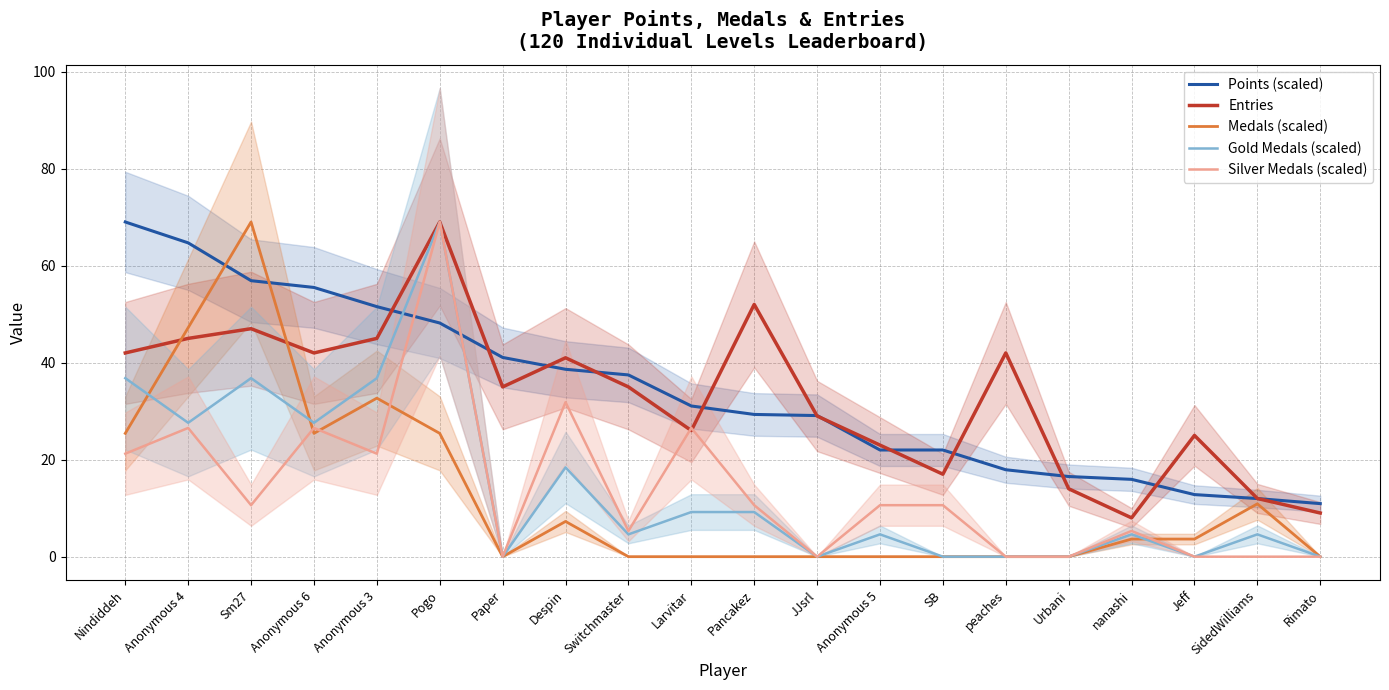

How many interior local peaks does the Gold Medals (scaled) series have?

6